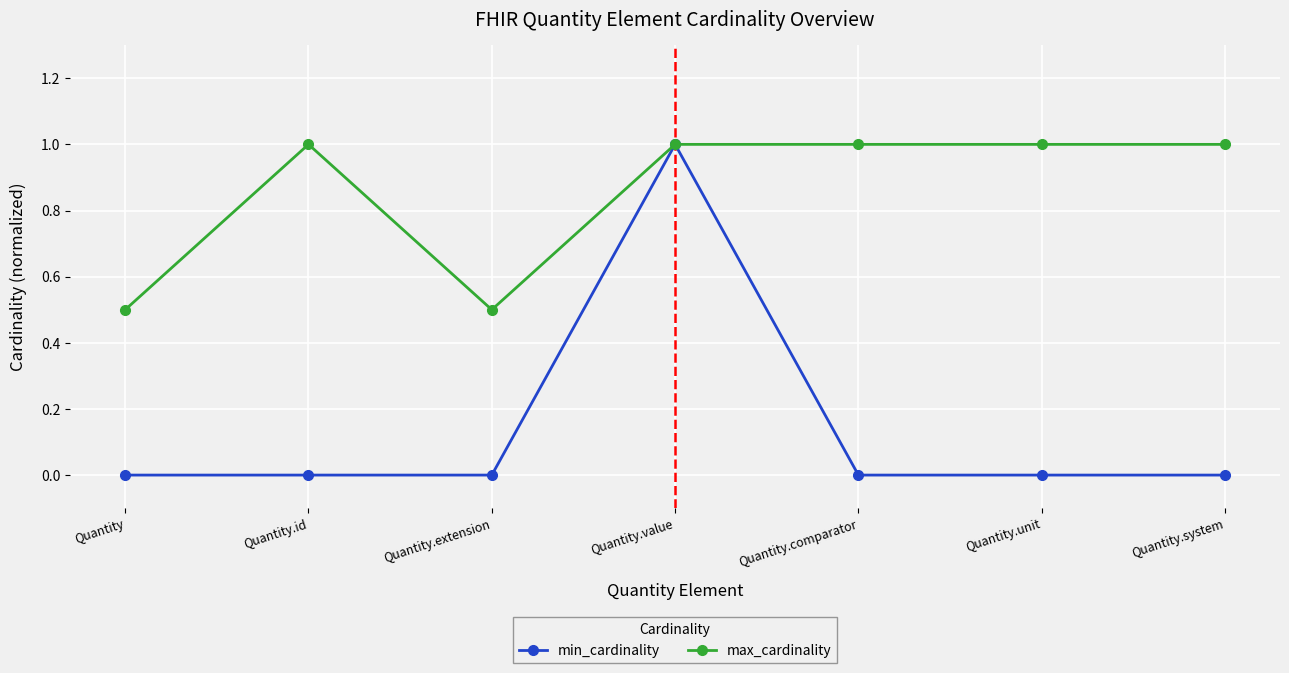

Is the value of min_cardinality at Quantity.extension greater than the value of max_cardinality at Quantity.system?

No